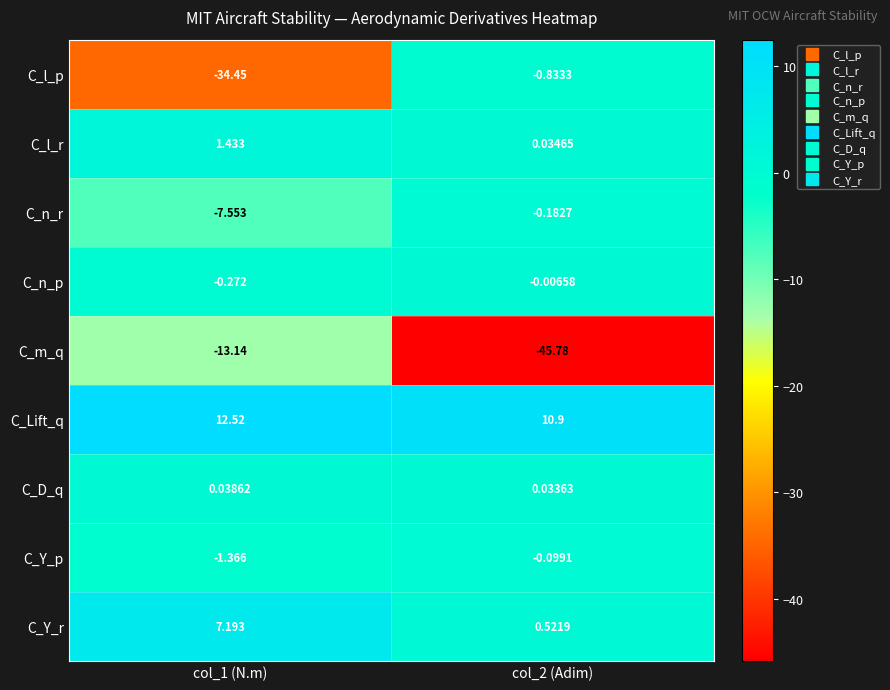

Which category has the highest value across all series?

col_1 (N.m)